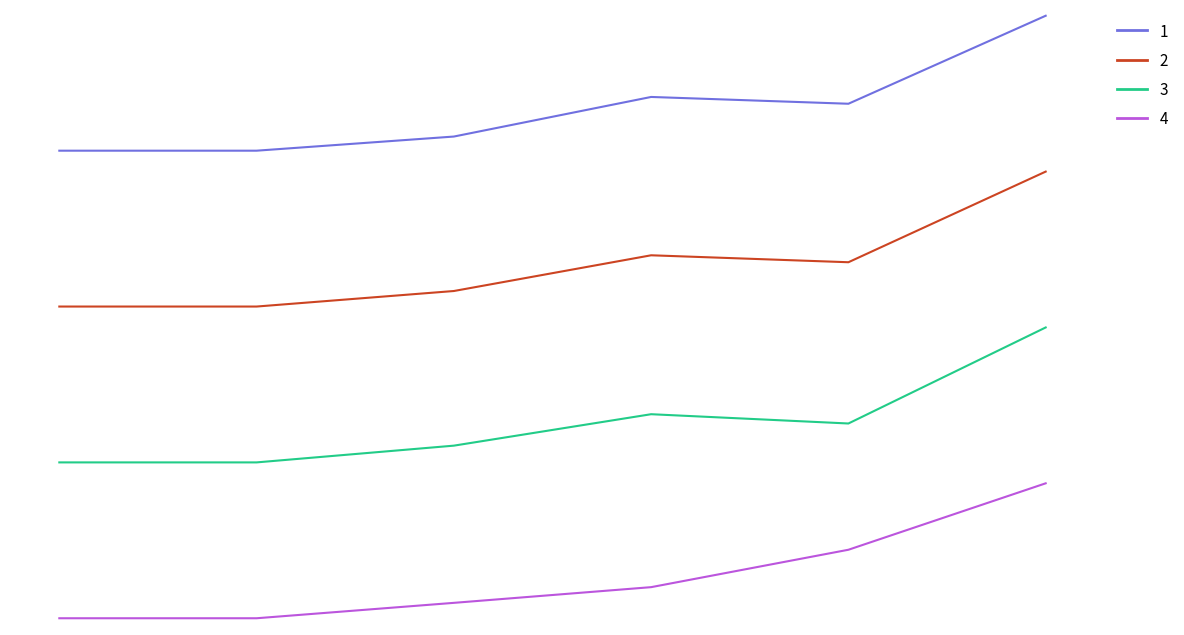

In 1, how many points are higher than both neighbors (excluding endpoints)?

1